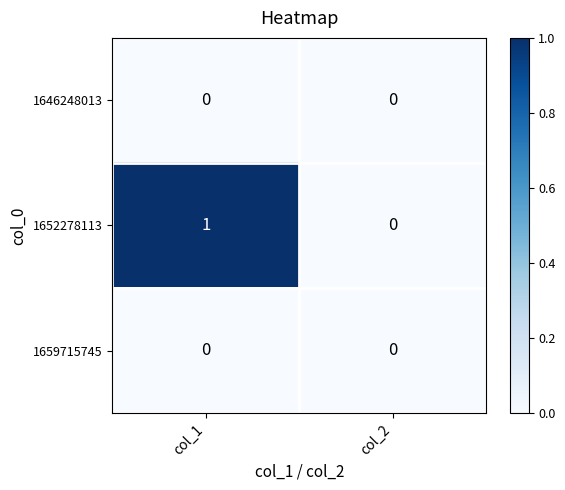

Reading right to left, what are all the values shown in this chart?

1646248013: 0	0
1652278113: 0	1
1659715745: 0	0